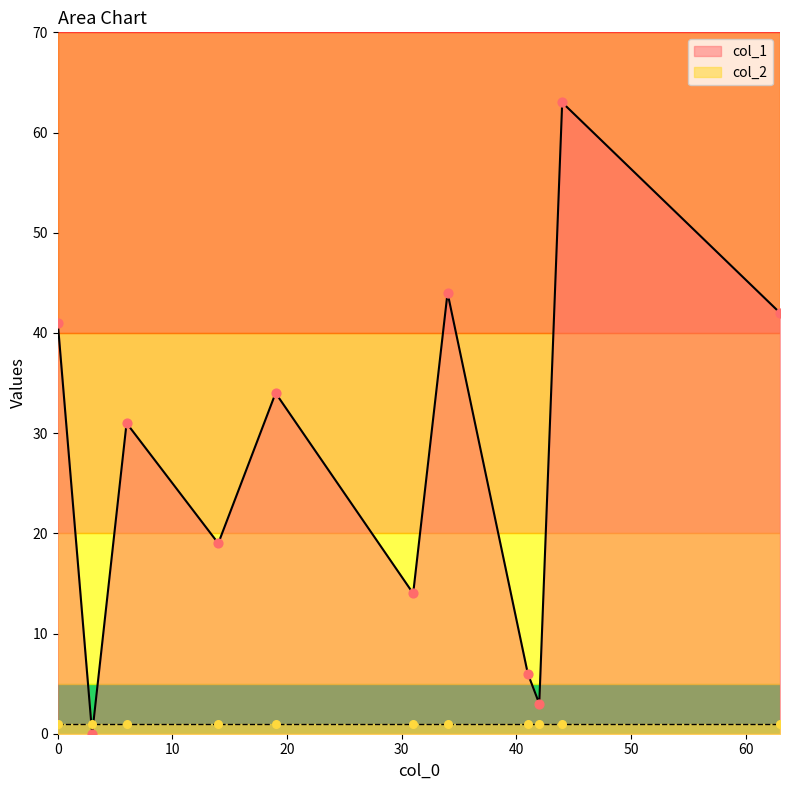

What is the total value across all series at 44?

64